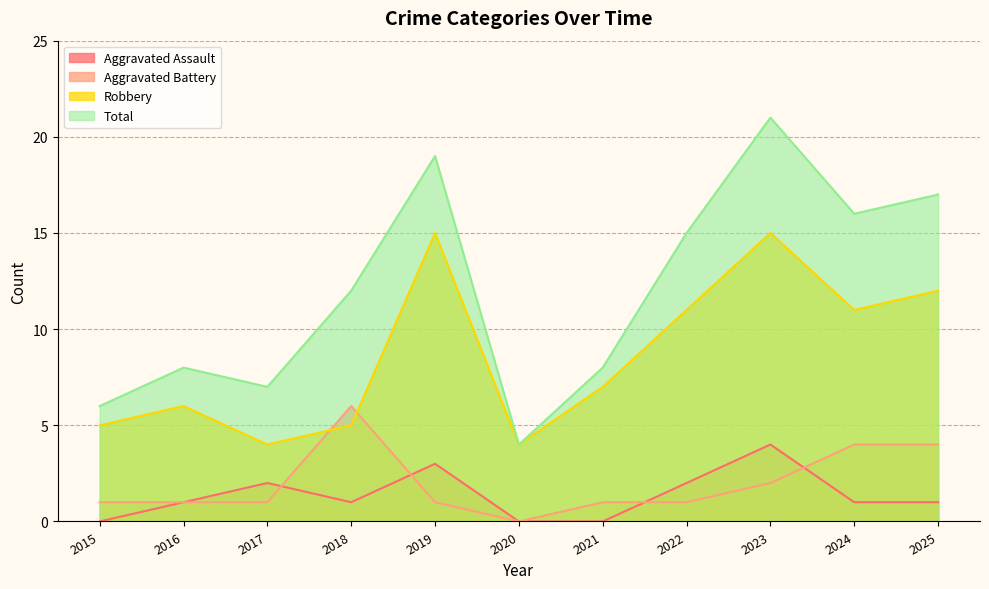

The Aggravated Battery series shows 4 at 2024. True or false?

True